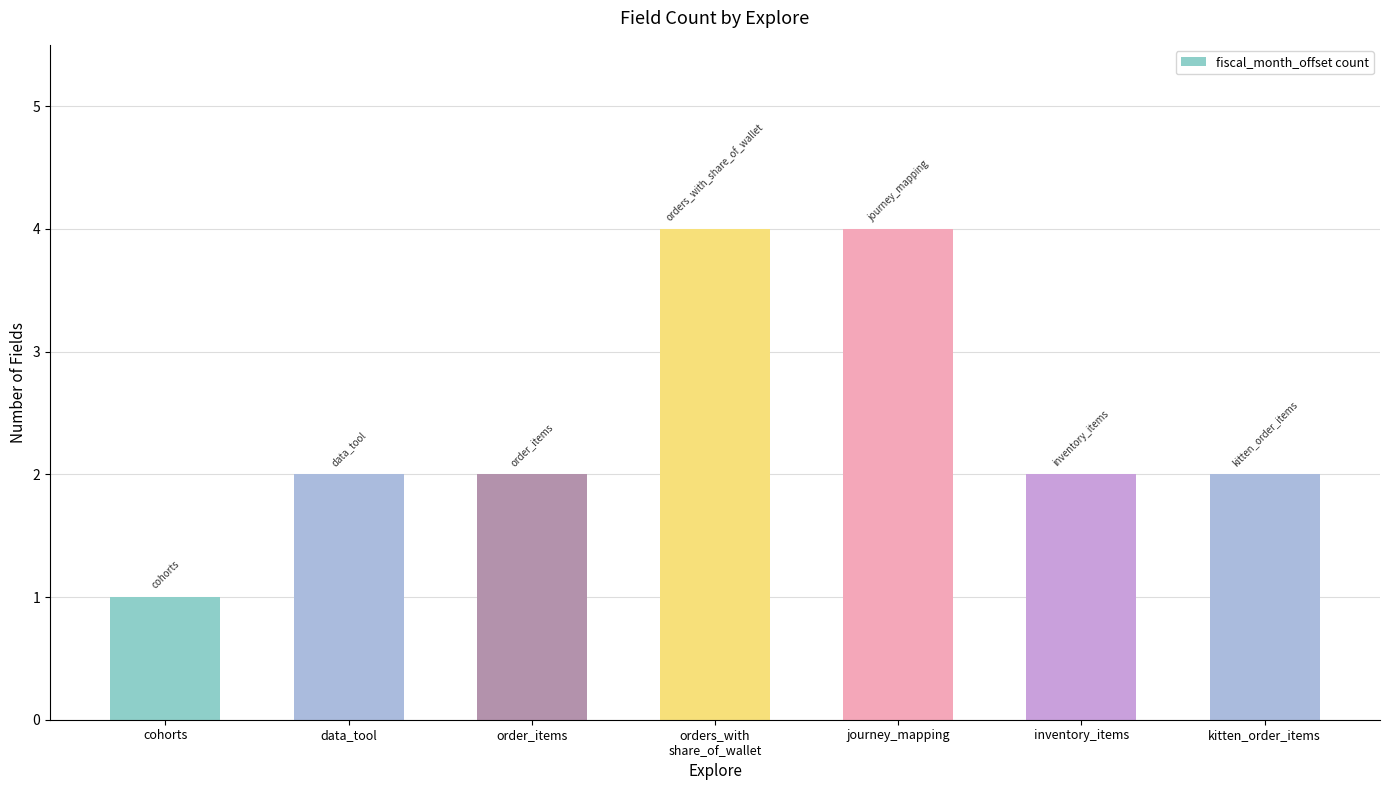

What is the sum of all values?

17